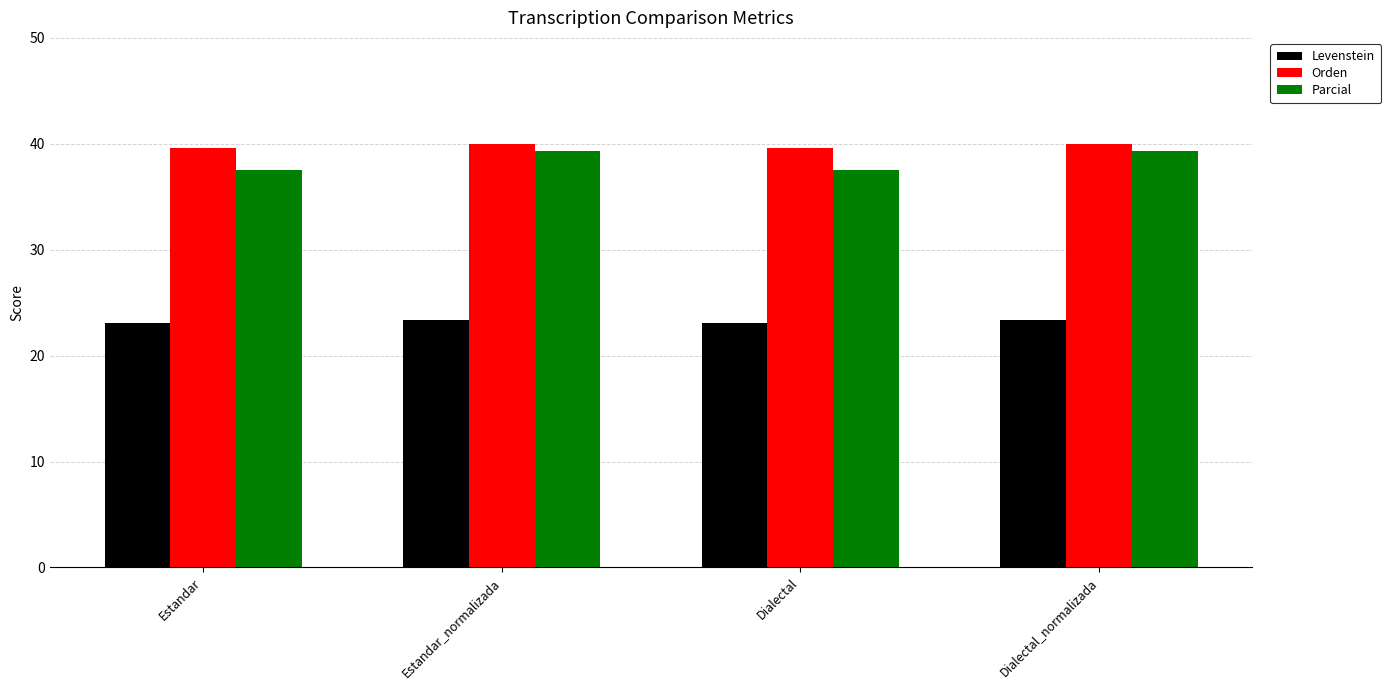

What is the difference between the maximum and second lowest values in the Parcial series?

1.8